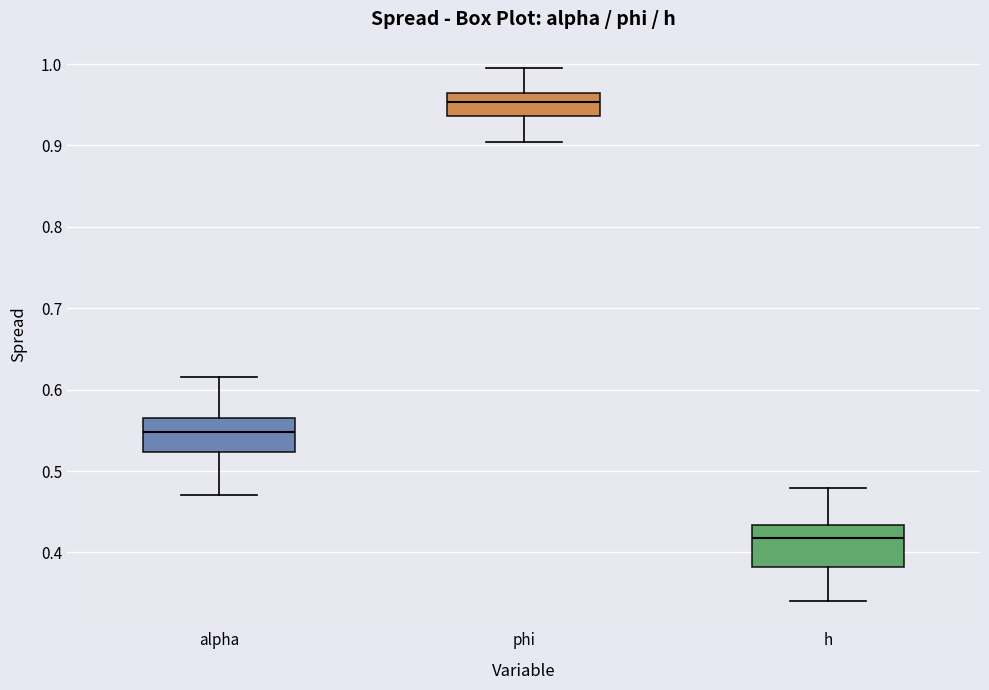

Which box's median line is the lowest?

h